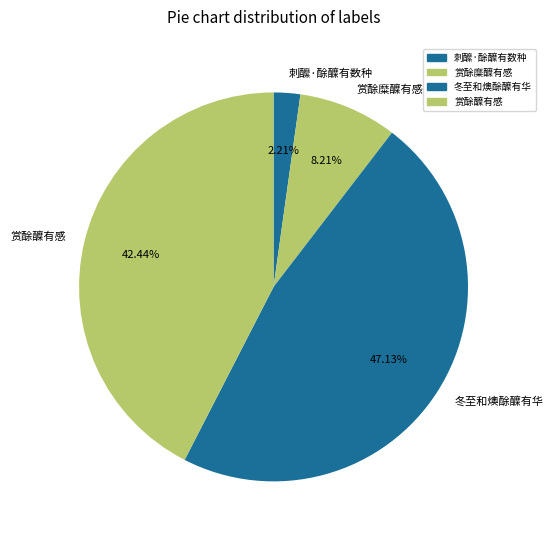

To the nearest percent, what is the difference between the largest and smallest slice percentages?

45%